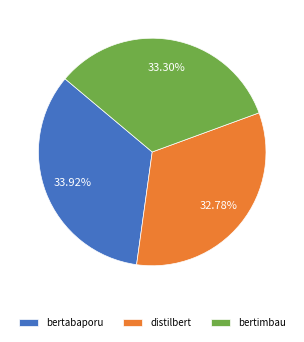

To the nearest percent, what percentage of the pie is bertimbau?

33%